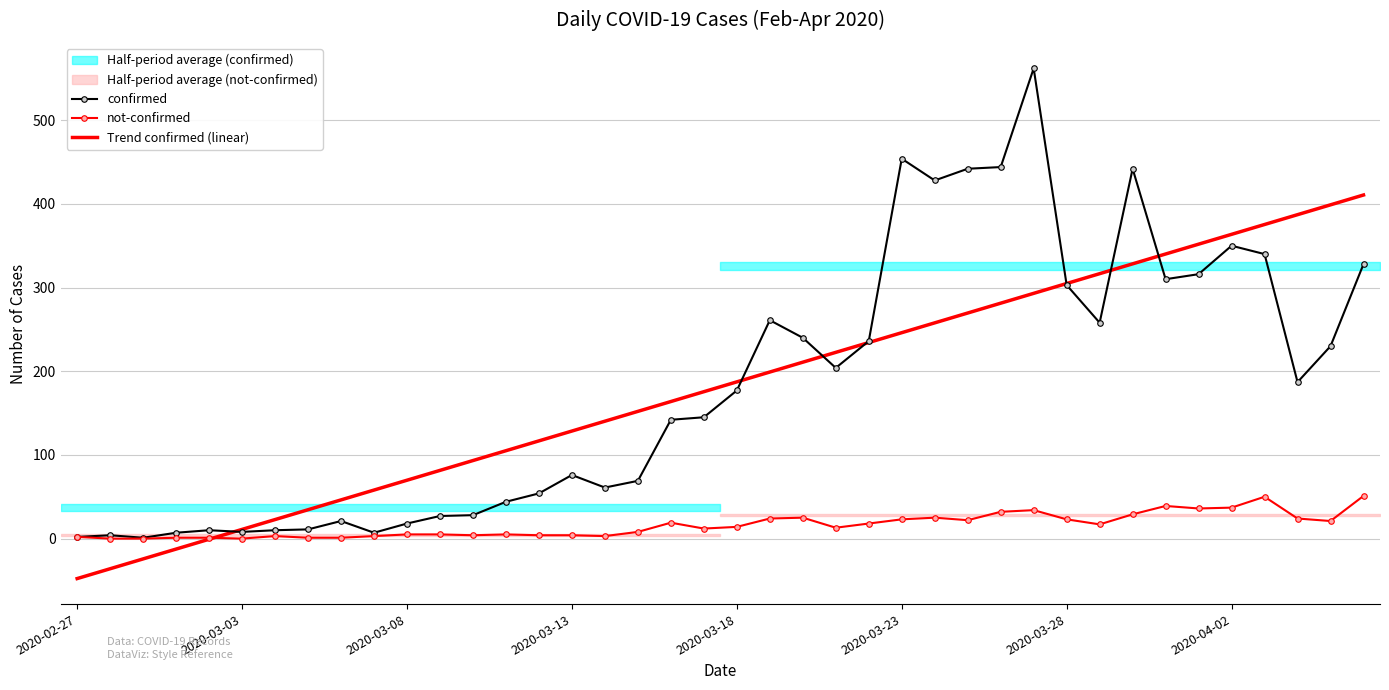

The value of confirmed at 11 is 27.0. True or false?

True